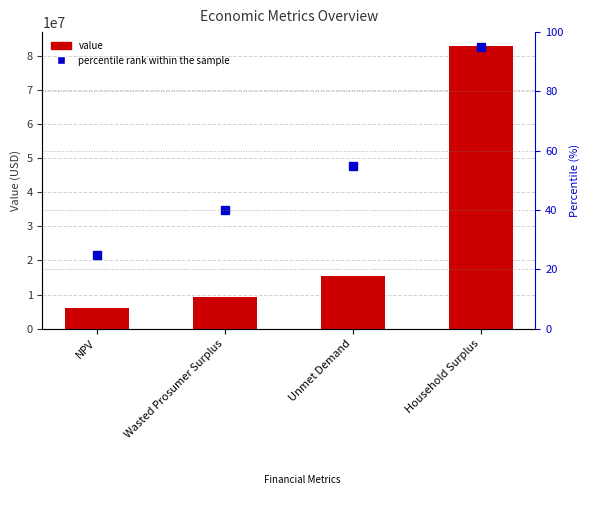

Reading left to right, extract all data points from this chart.

6143065.8	9159728.0	15541050.0	82731037.4